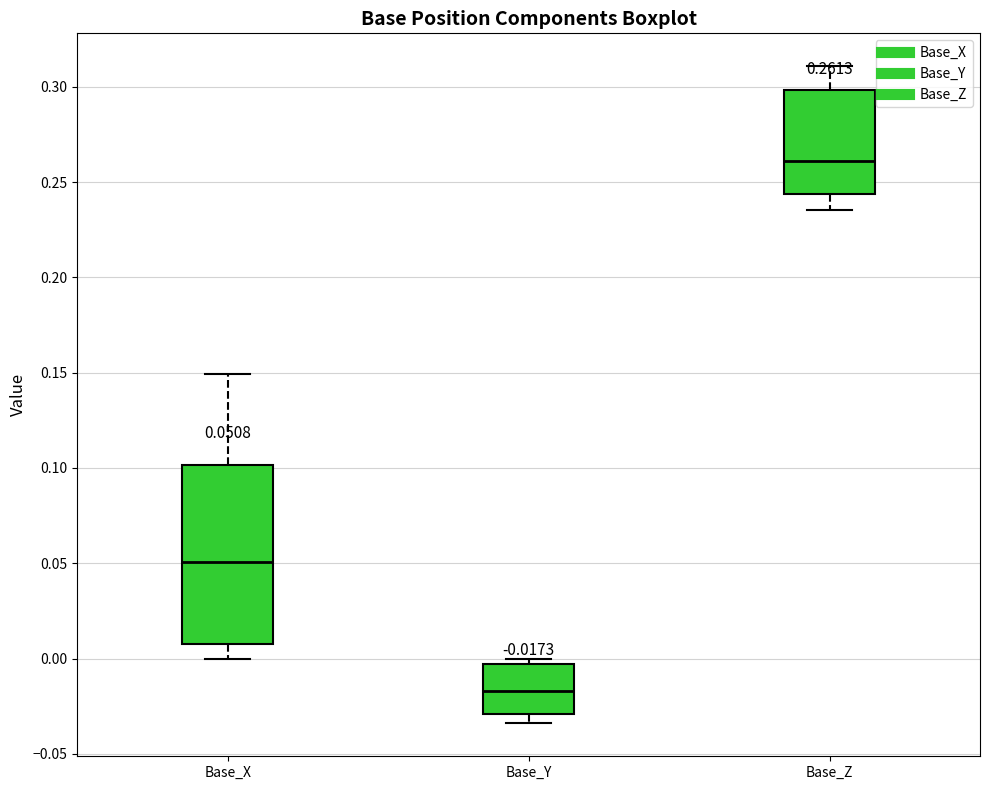

Which box is the tallest, from its lower edge to its upper edge?

Base_X